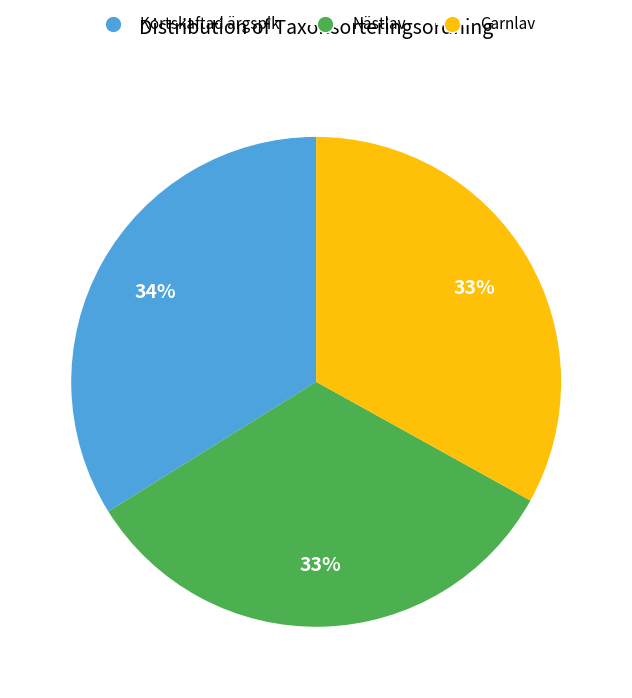

Between Kortskaftad ärgspik and Garnlav, which is larger?

Kortskaftad ärgspik